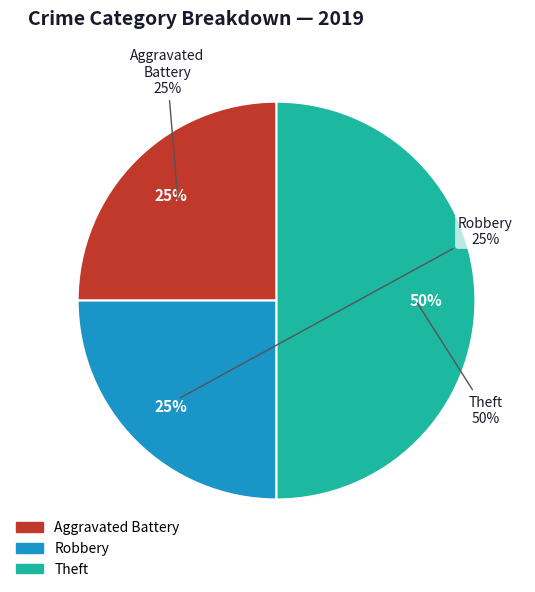

Is it true that Theft is 50% of the pie?

True